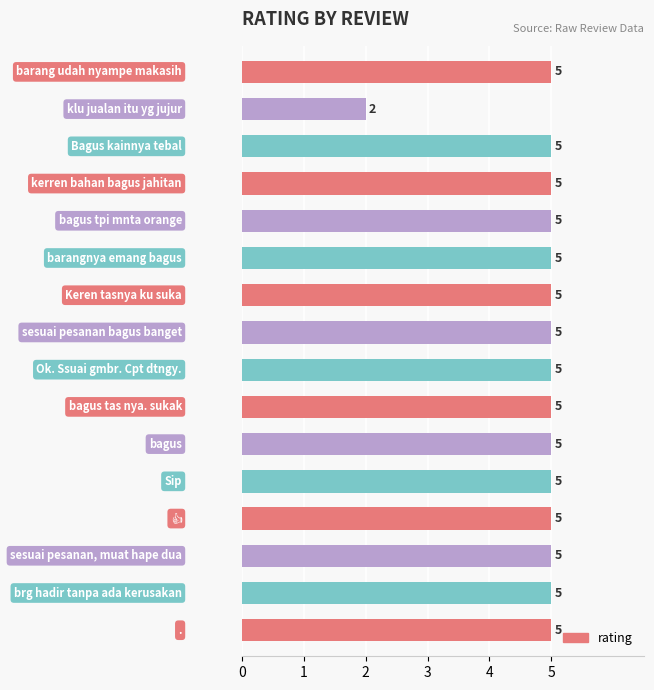

What is the value of the 12th bar from the top?

5